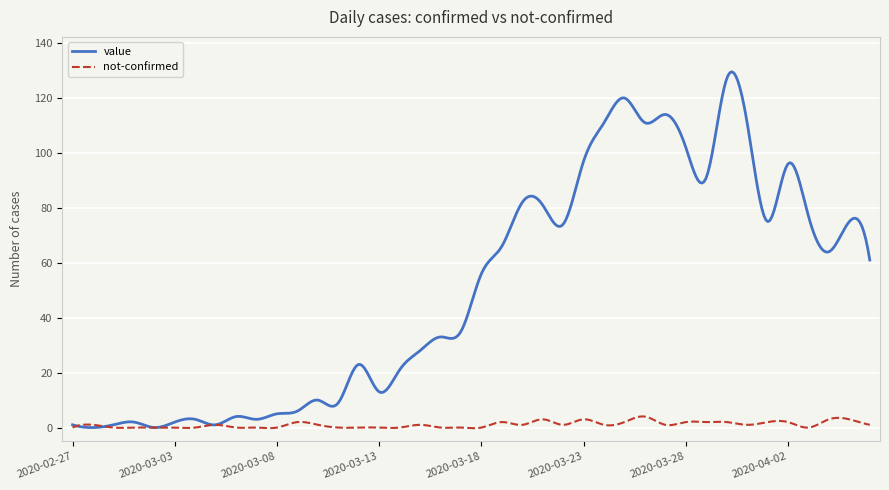

After their last crossing, which series has the higher values: not-confirmed or value?

value